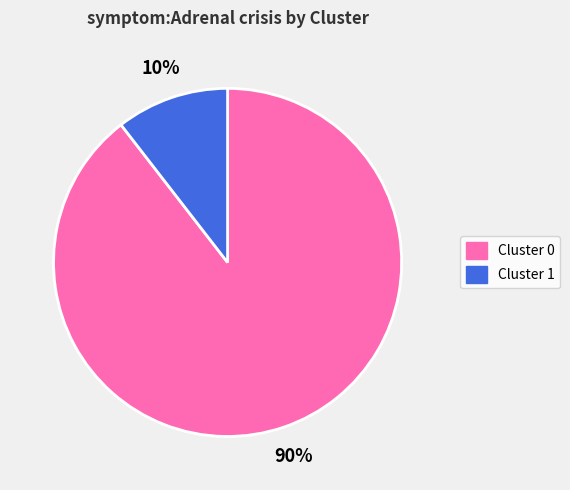

Is there any slice that represents more than half of the pie?

Yes